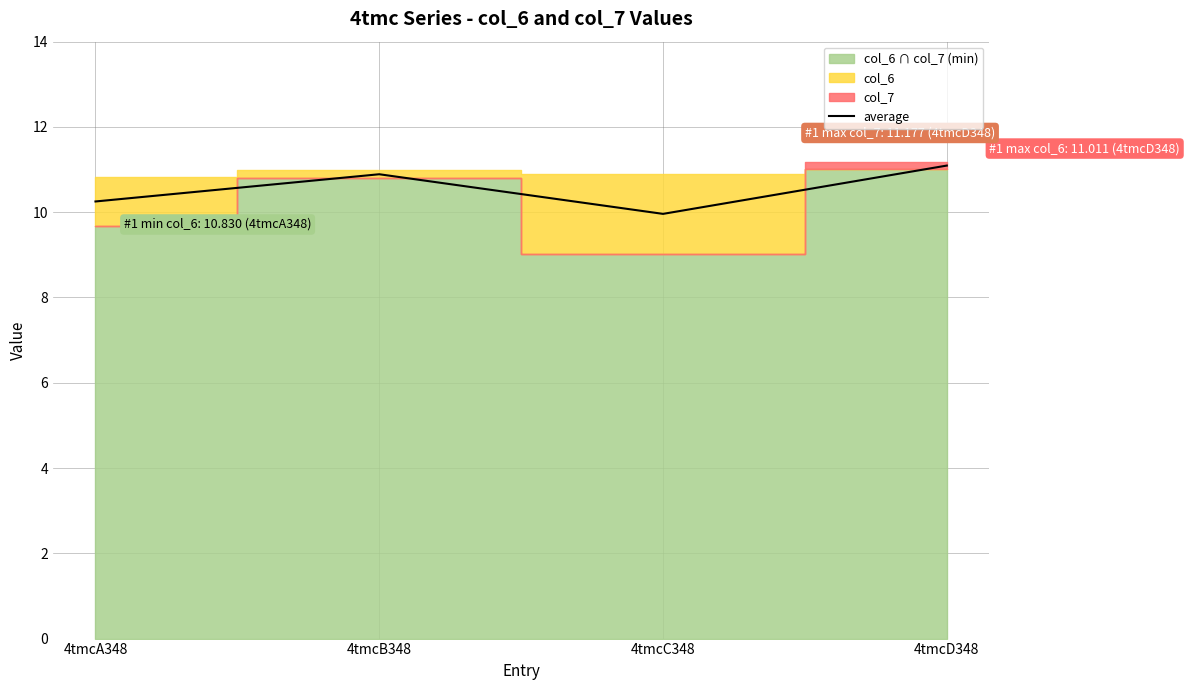

The value at 4tmcA348 is 10.3. True or false?

True